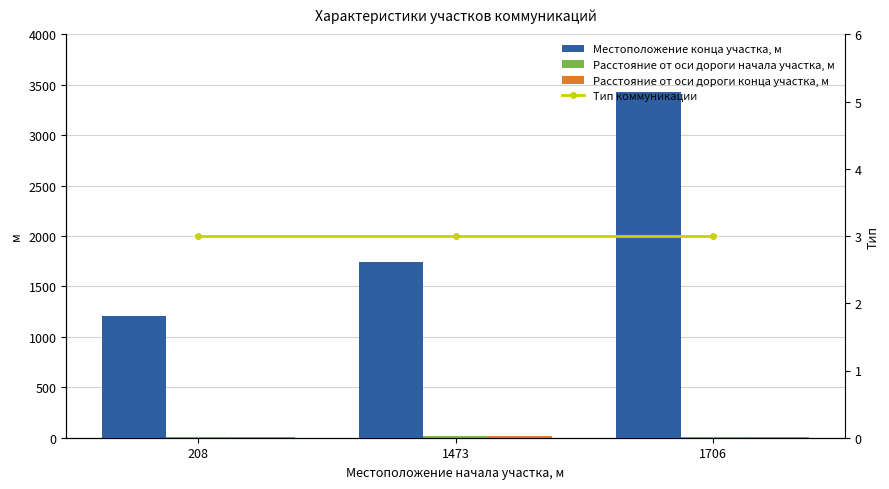

What is the minimum value shown in the chart?

3